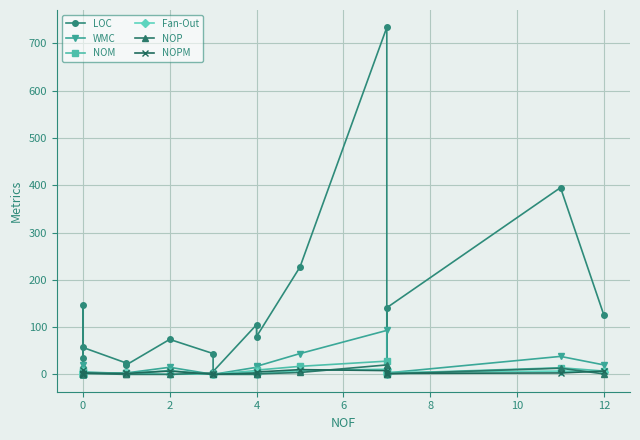

At which label does NOM first exceed 2?

2